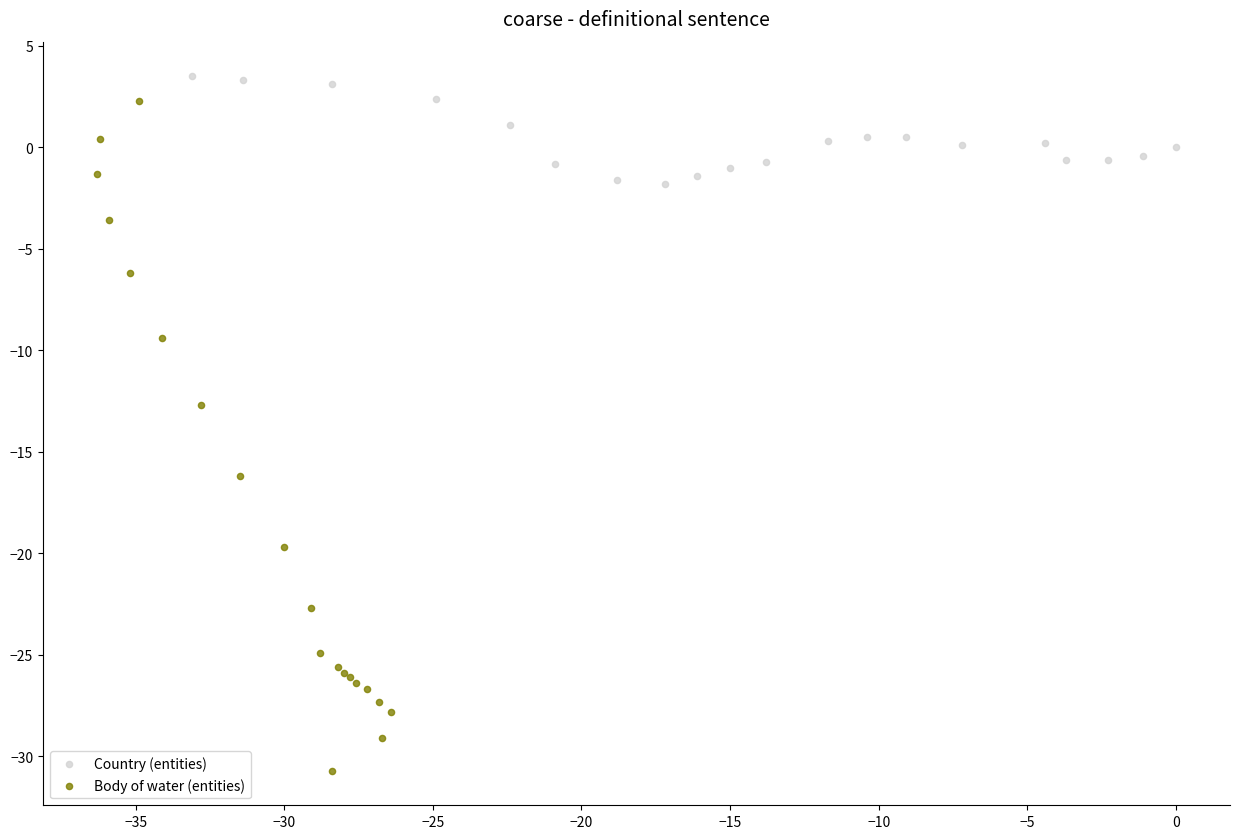

Which series has the widest spread of Y values?

Body of water (entities)